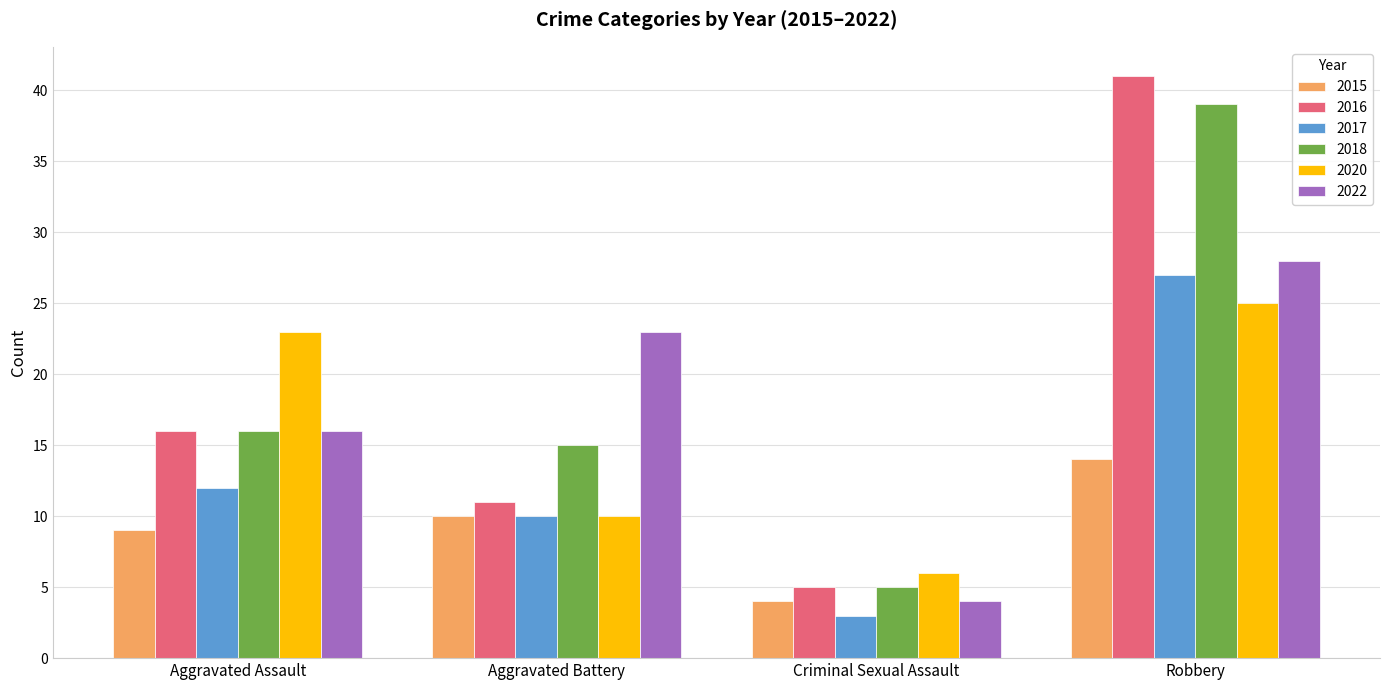

Reading right to left, transcribe all the data shown in this chart.

2015: 14	4	10	9
2016: 41	5	11	16
2017: 27	3	10	12
2018: 39	5	15	16
2020: 25	6	10	23
2022: 28	4	23	16